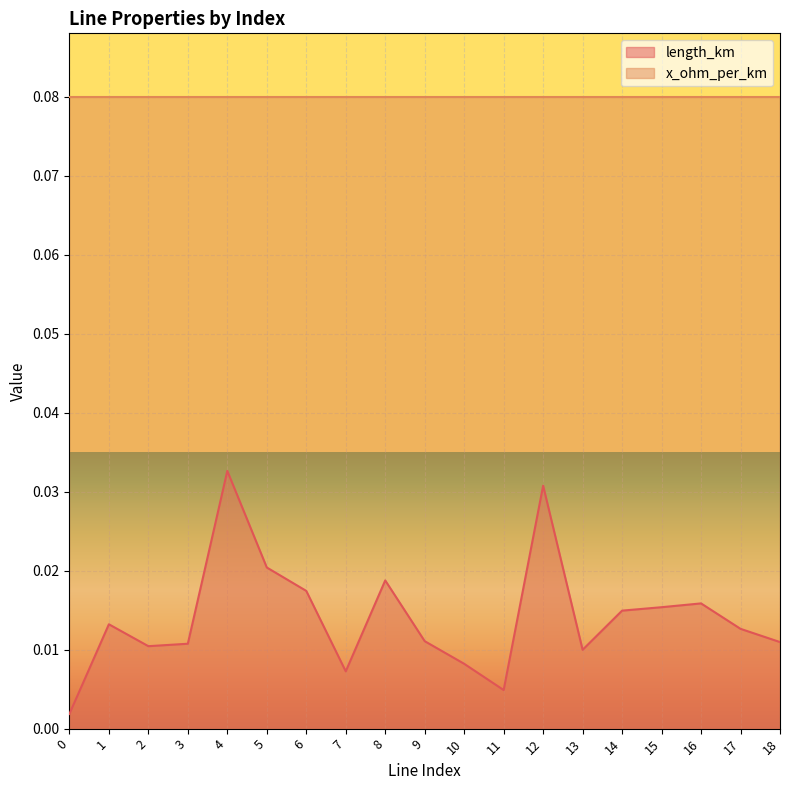

How many lines are shown in the chart?

2